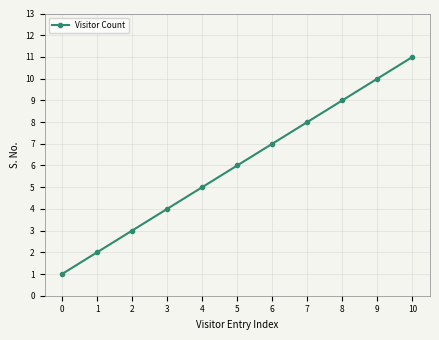

What is the change in value from 2 to 5?

+3